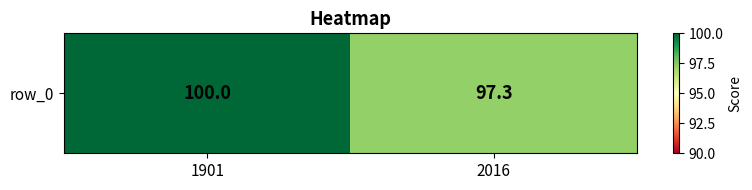

Read the value at 2016.

97.3